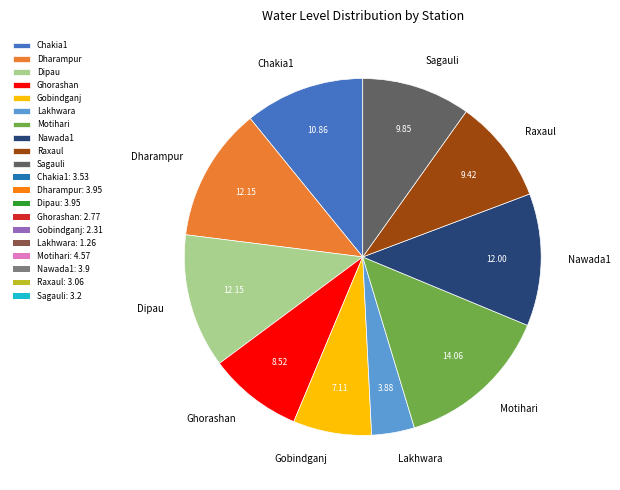

Which slice is the smallest?

Lakhwara